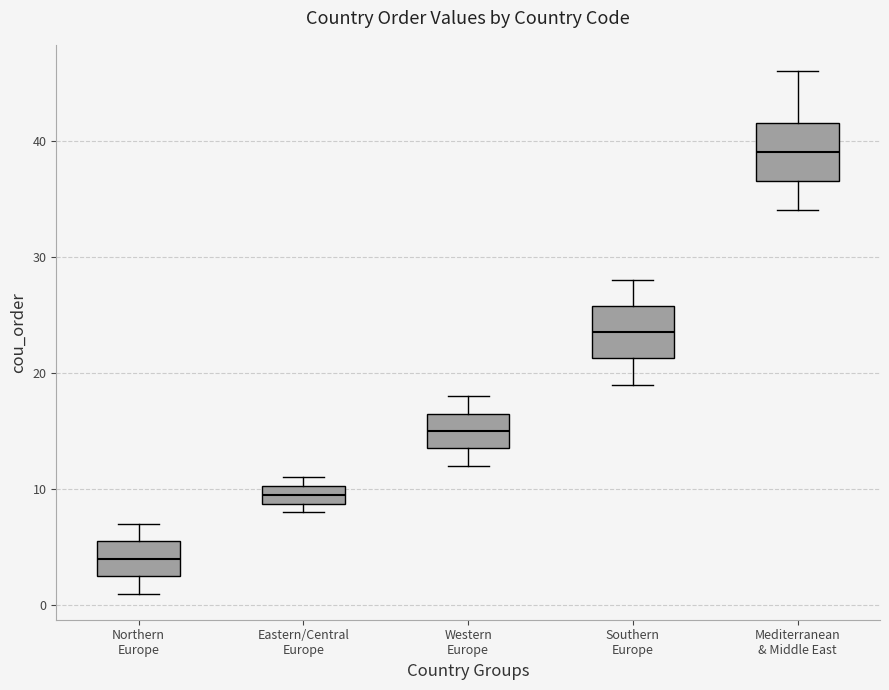

Reading left to right, transcribe this box plot: for each box, give where its median line is, the range the box spans, and where its two whiskers end, as read against the y-axis. The values are not printed on the chart, so give them approximately, as read against the axis.

Northern Europe: median 4, box 3 to 6, whiskers 1 to 7
Eastern/Central Europe: median 10 (inside the box), box 9 to 10, whiskers 8 to 11
Western Europe: median 15, box 14 to 17, whiskers 12 to 18
Southern Europe: median 24, box 21 to 26, whiskers 19 to 28
Mediterranean & Middle East: median 39, box 37 to 42, whiskers 34 to 46